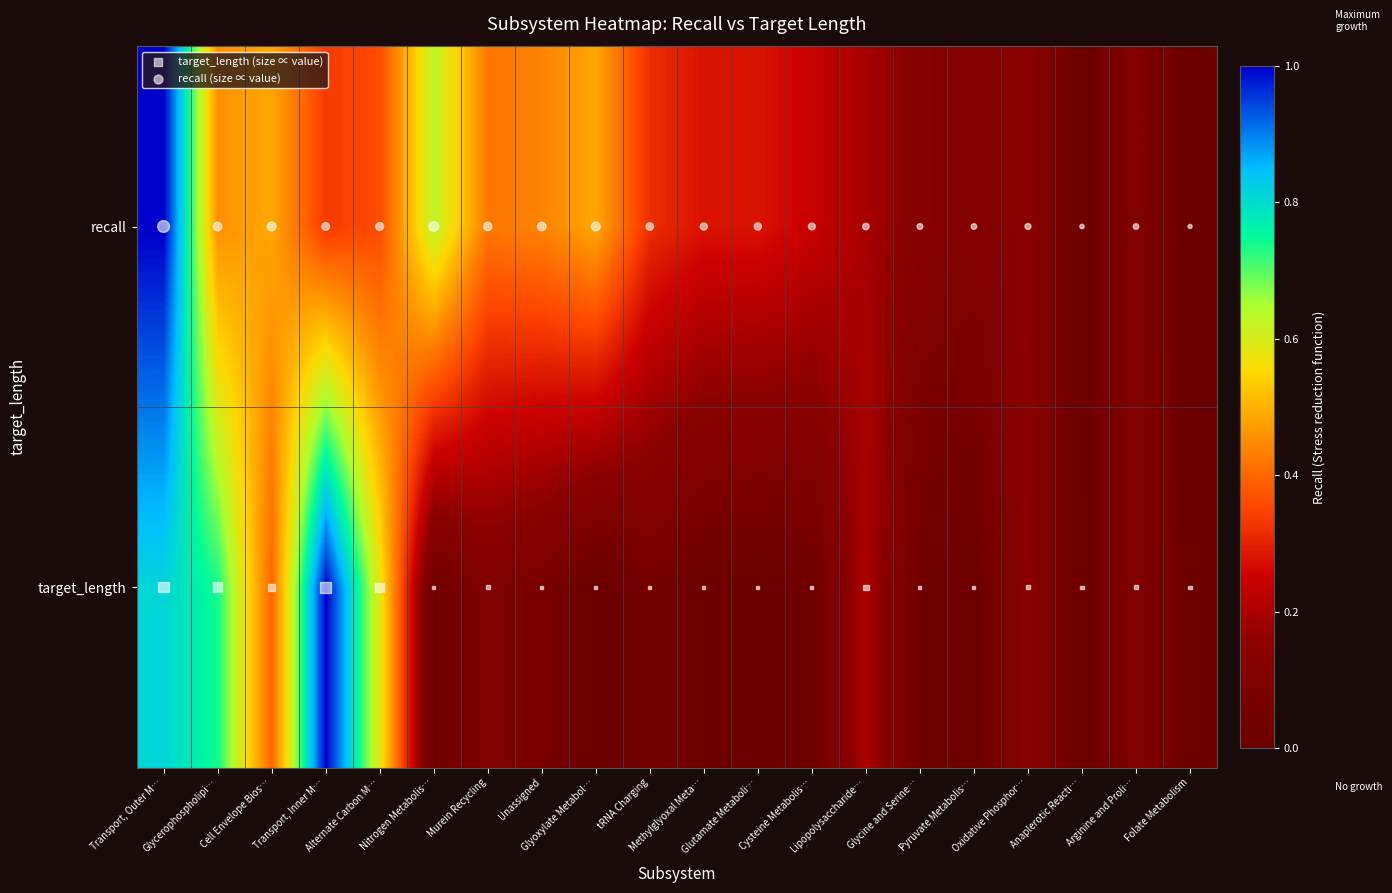

Between Murein Recycling and Oxidative Phosphor…, which series saw the biggest shift?

recall